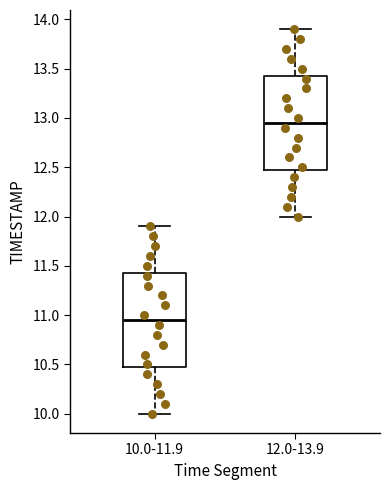

Which box's median line is the lowest?

10.0-11.9